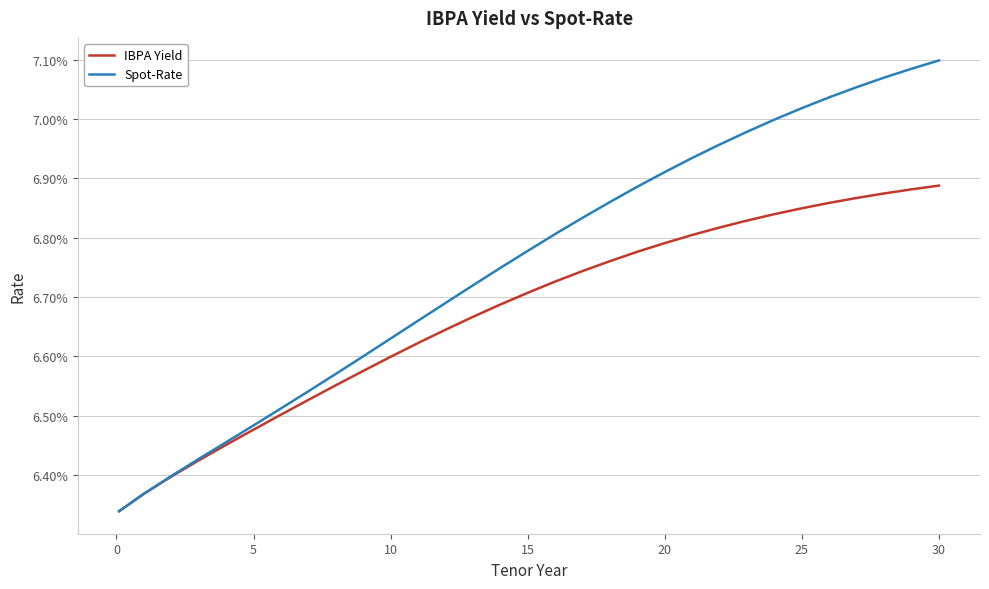

What is the value of the IBPA Yield point at the 4th from the left?

0.1